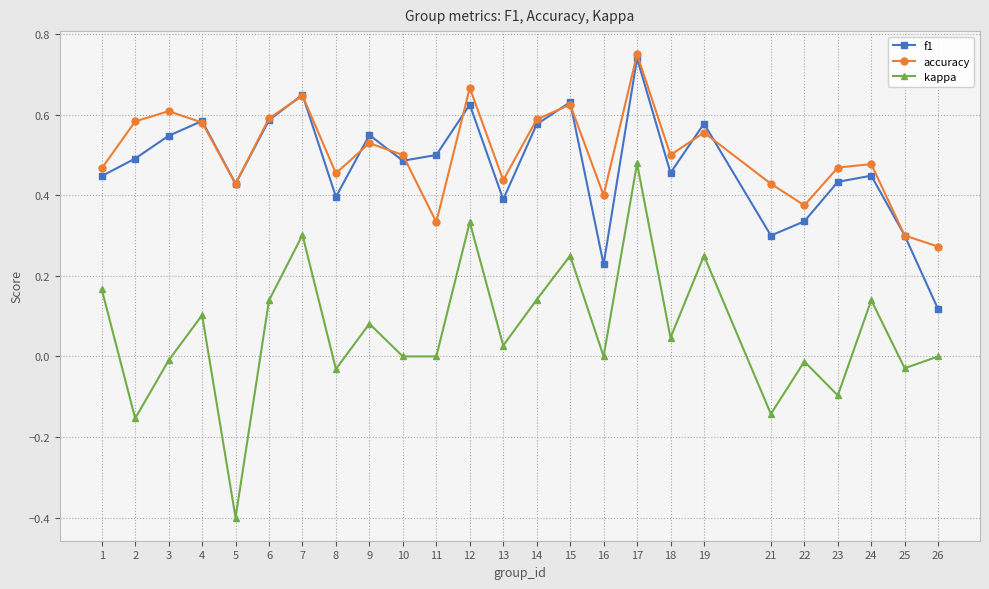

At how many categories does at least one series exceed 0?

25